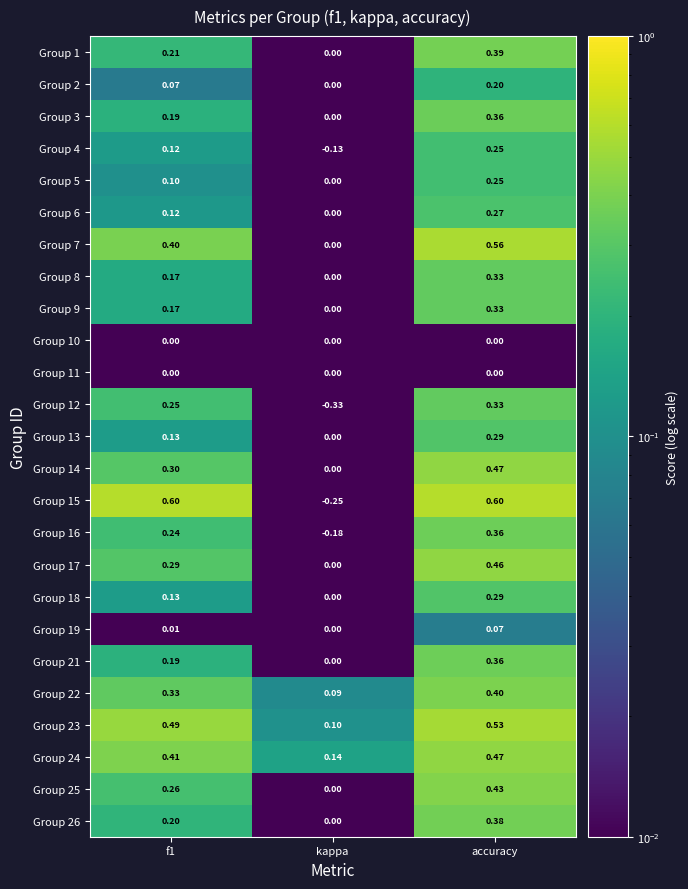

At which label is Group 21 closest to 0?

kappa